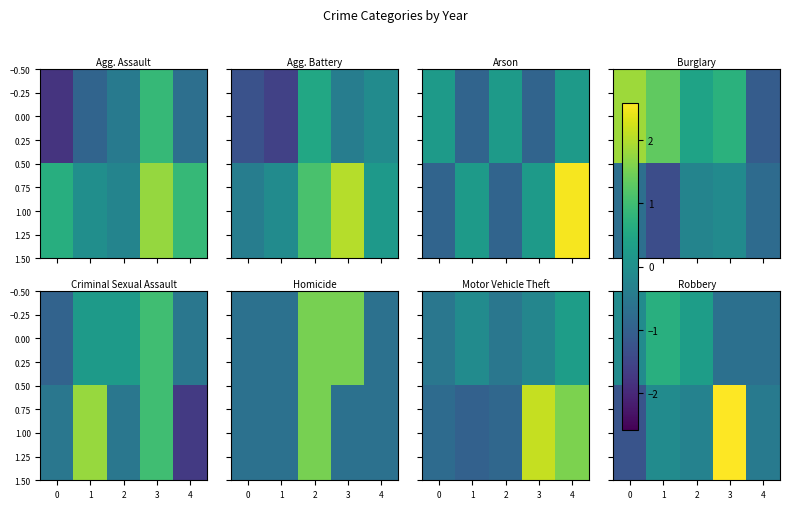

True or false: 0.00 has a value of 0.5 at 2.

False